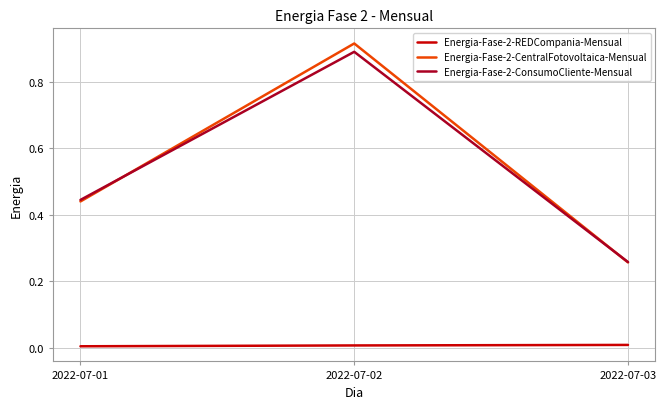

Is the value of Energia-Fase-2-ConsumoCliente-Mensual at 2022-07-03 greater than the value of Energia-Fase-2-CentralFotovoltaica-Mensual at 2022-07-02?

No